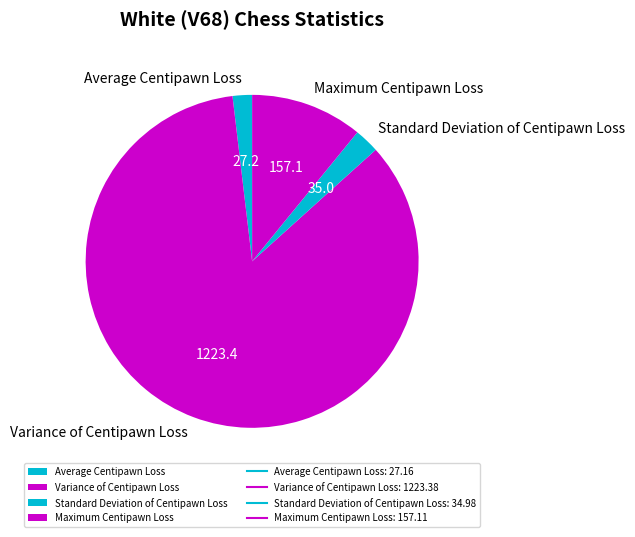

Do Maximum Centipawn Loss and Variance of Centipawn Loss together represent more than half of the pie?

Yes